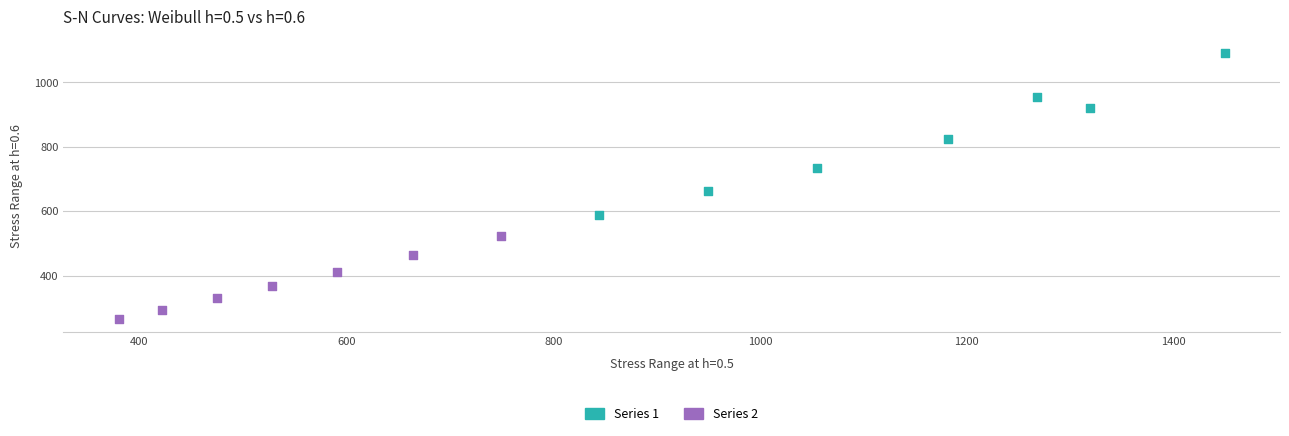

Which series has the widest spread of Y values?

Series 1